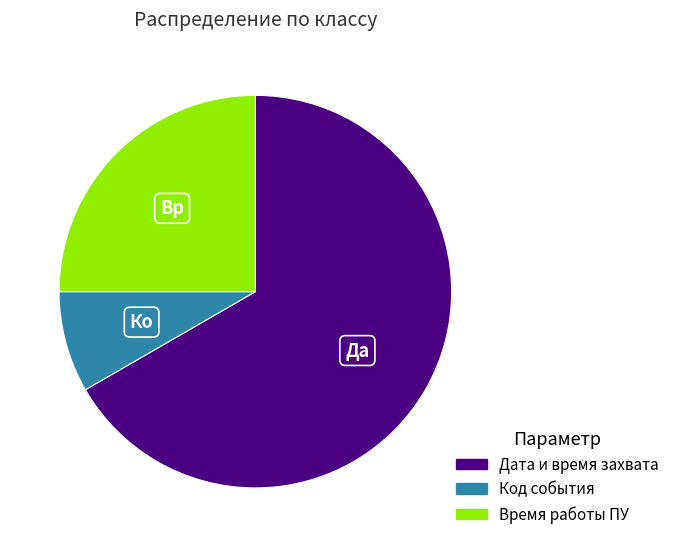

What is the ratio of the value at Код события to the value at Время работы ПУ?

0.3